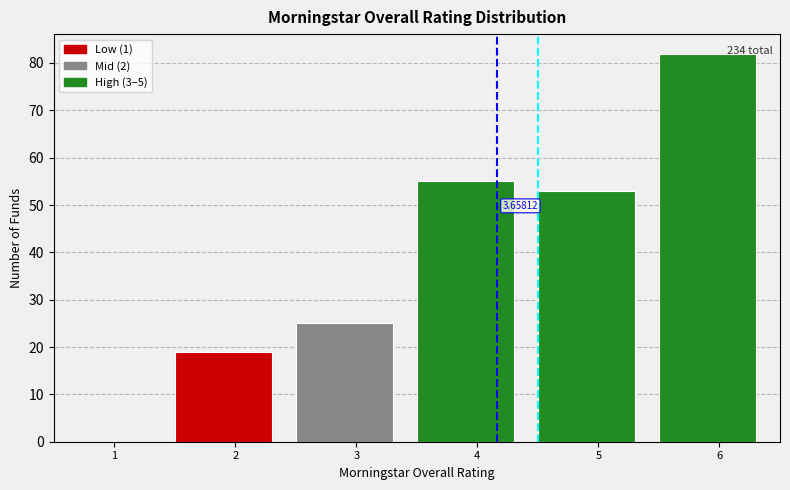

Which has a higher value, 3 or 1?

3